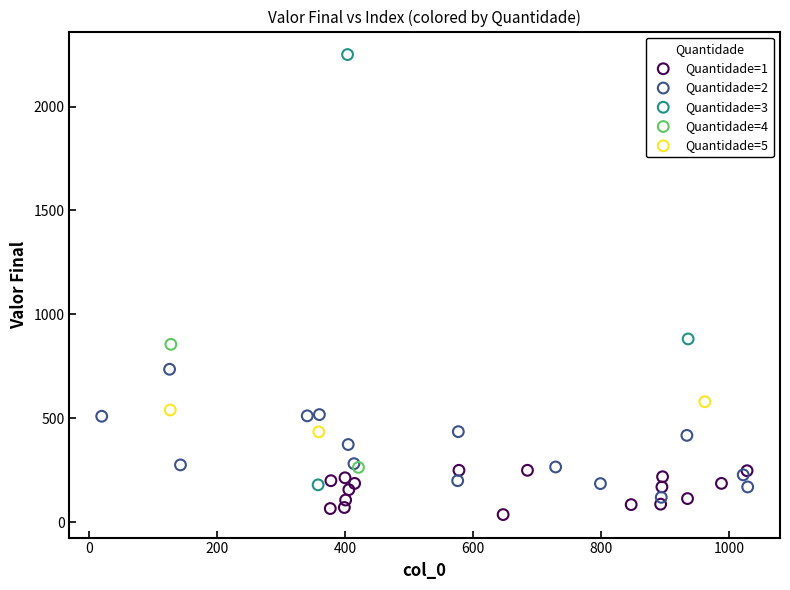

Which series reaches the minimum Y coordinate?

Quantidade=1